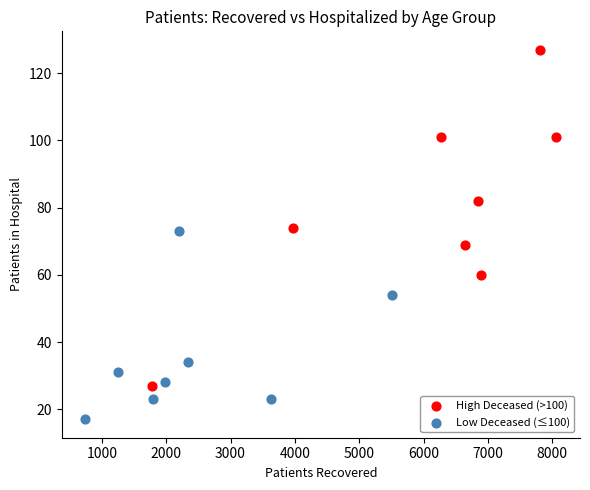

Which series reaches the maximum Y coordinate?

High Deceased (>100)